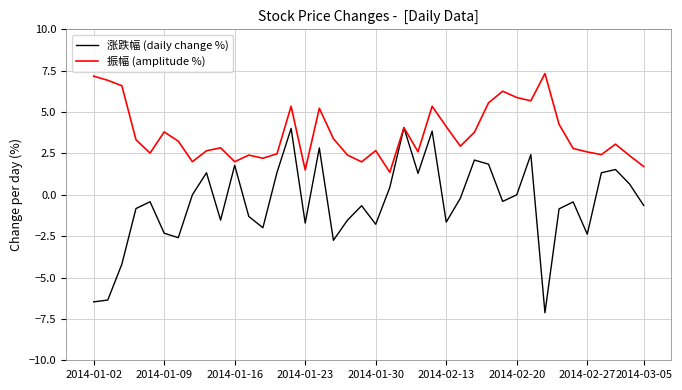

List the series in order of their overall mean, lowest first.

涨跌幅 (daily change %), 振幅 (amplitude %)